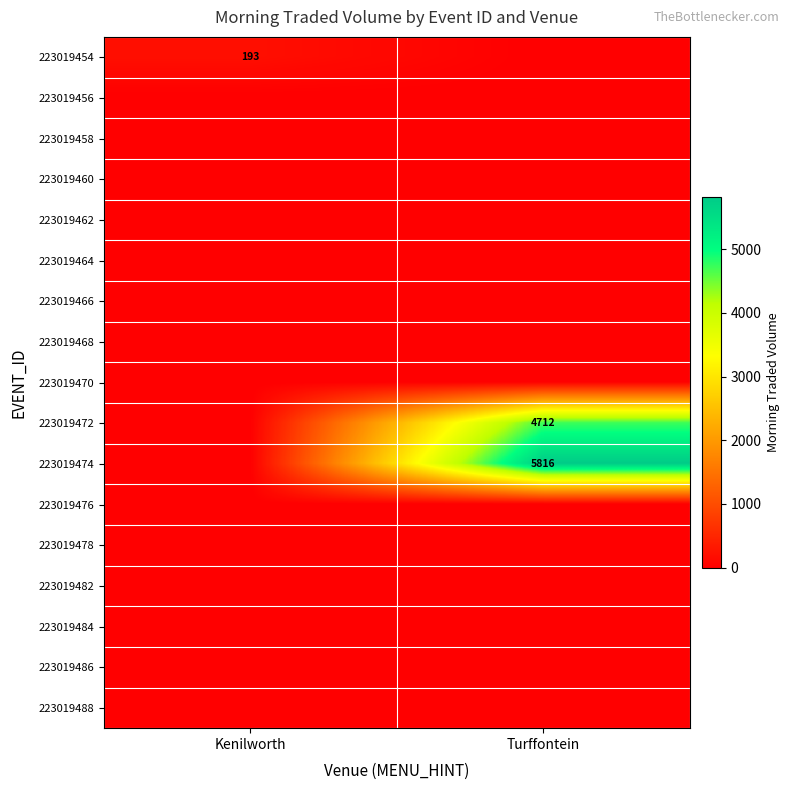

How many distinct data groups are displayed?

17